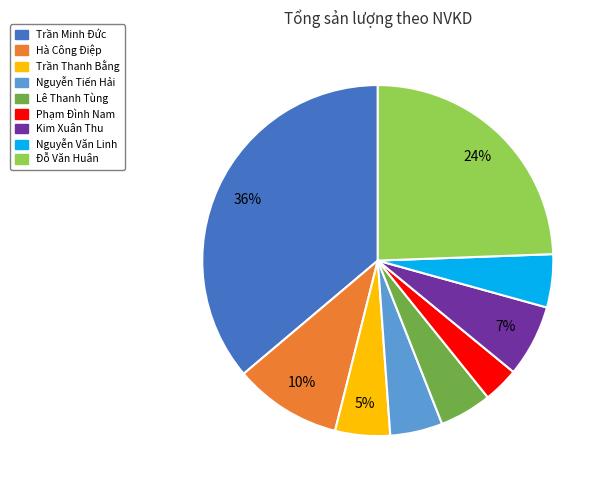

To the nearest percent, what is the combined percentage of Nguyễn Văn Linh and Nguyễn Tiến Hải?

10%